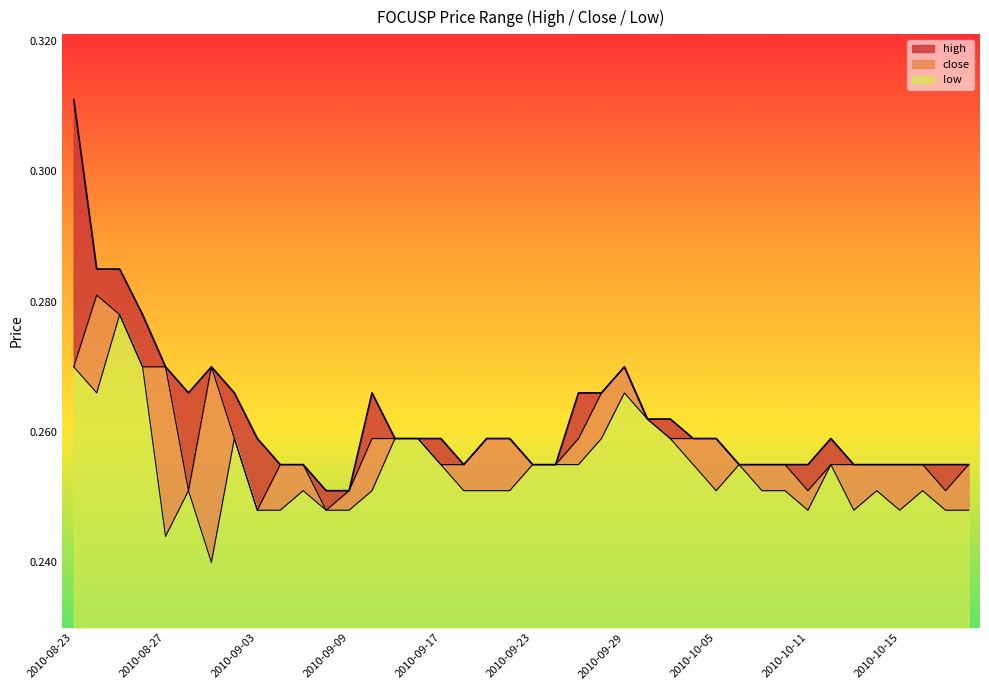

Reading left to right, what are all the values shown in this chart?

high: 2010-08-23=0.3	2010-08-24=0.3	2010-08-25=0.3	2010-08-26=0.3	2010-08-27=0.3	2010-08-30=0.3	2010-09-01=0.3	2010-09-02=0.3	2010-09-03=0.3	2010-09-06=0.3	2010-09-07=0.3	2010-09-08=0.3	2010-09-09=0.3	2010-09-13=0.3	2010-09-14=0.3	2010-09-15=0.3	2010-09-17=0.3	2010-09-20=0.3	2010-09-21=0.3	2010-09-22=0.3	2010-09-23=0.3	2010-09-24=0.3	2010-09-27=0.3	2010-09-28=0.3	2010-09-29=0.3	2010-09-30=0.3	2010-10-01=0.3	2010-10-04=0.3	2010-10-05=0.3	2010-10-06=0.3	2010-10-07=0.3	2010-10-08=0.3	2010-10-11=0.3	2010-10-12=0.3	2010-10-13=0.3	2010-10-14=0.3	2010-10-15=0.3	2010-10-18=0.3	2010-10-19=0.3	2010-10-20=0.3
close: 2010-08-23=0.3	2010-08-24=0.3	2010-08-25=0.3	2010-08-26=0.3	2010-08-27=0.3	2010-08-30=0.3	2010-09-01=0.3	2010-09-02=0.3	2010-09-03=0.2	2010-09-06=0.3	2010-09-07=0.3	2010-09-08=0.2	2010-09-09=0.3	2010-09-13=0.3	2010-09-14=0.3	2010-09-15=0.3	2010-09-17=0.3	2010-09-20=0.3	2010-09-21=0.3	2010-09-22=0.3	2010-09-23=0.3	2010-09-24=0.3	2010-09-27=0.3	2010-09-28=0.3	2010-09-29=0.3	2010-09-30=0.3	2010-10-01=0.3	2010-10-04=0.3	2010-10-05=0.3	2010-10-06=0.3	2010-10-07=0.3	2010-10-08=0.3	2010-10-11=0.3	2010-10-12=0.3	2010-10-13=0.3	2010-10-14=0.3	2010-10-15=0.3	2010-10-18=0.3	2010-10-19=0.3	2010-10-20=0.3
low: 2010-08-23=0.3	2010-08-24=0.3	2010-08-25=0.3	2010-08-26=0.3	2010-08-27=0.2	2010-08-30=0.3	2010-09-01=0.2	2010-09-02=0.3	2010-09-03=0.2	2010-09-06=0.2	2010-09-07=0.3	2010-09-08=0.2	2010-09-09=0.2	2010-09-13=0.3	2010-09-14=0.3	2010-09-15=0.3	2010-09-17=0.3	2010-09-20=0.3	2010-09-21=0.3	2010-09-22=0.3	2010-09-23=0.3	2010-09-24=0.3	2010-09-27=0.3	2010-09-28=0.3	2010-09-29=0.3	2010-09-30=0.3	2010-10-01=0.3	2010-10-04=0.3	2010-10-05=0.3	2010-10-06=0.3	2010-10-07=0.3	2010-10-08=0.3	2010-10-11=0.2	2010-10-12=0.3	2010-10-13=0.2	2010-10-14=0.3	2010-10-15=0.2	2010-10-18=0.3	2010-10-19=0.2	2010-10-20=0.2